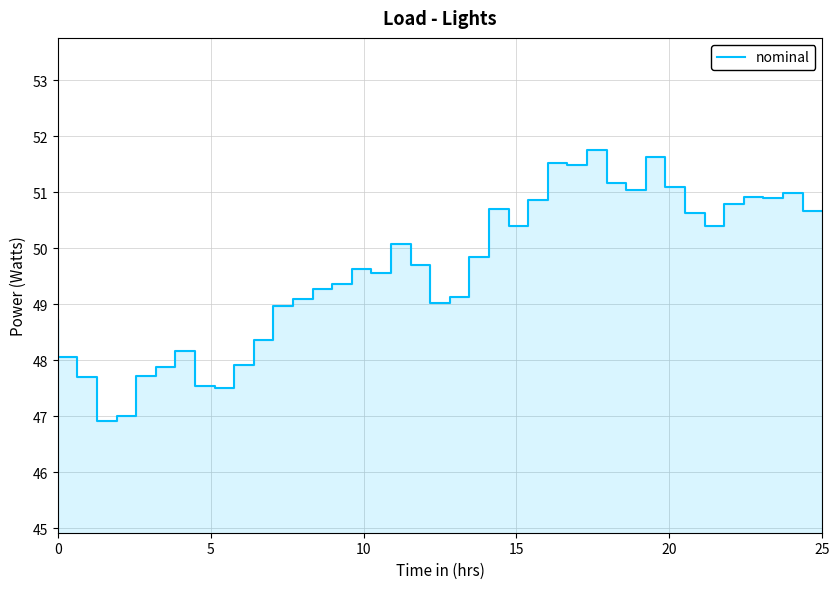

How many interior local valleys (lower than both neighbors) does the data have?

9